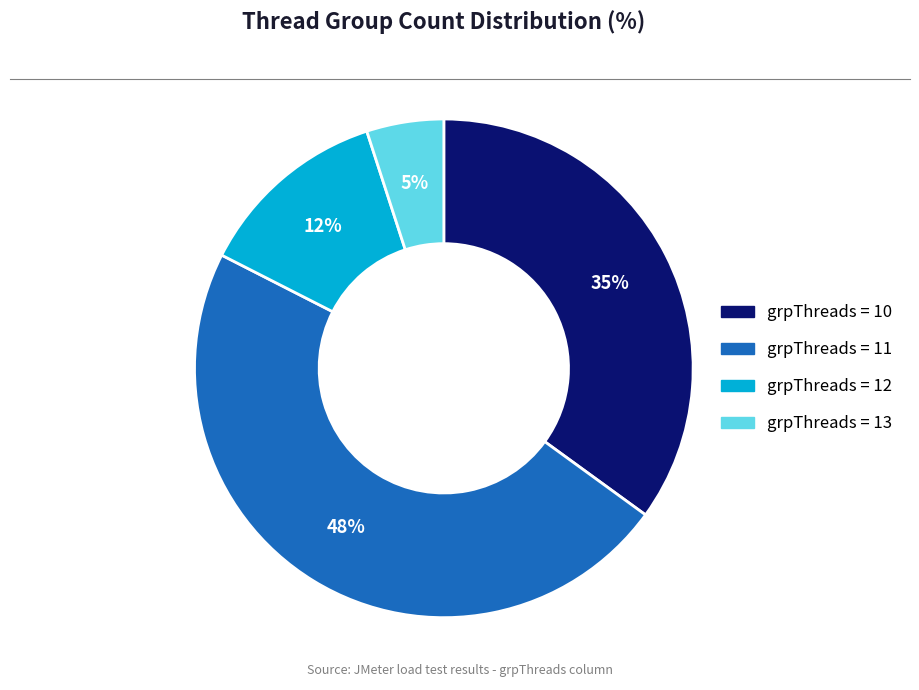

Is there any slice that represents more than half of the pie?

No